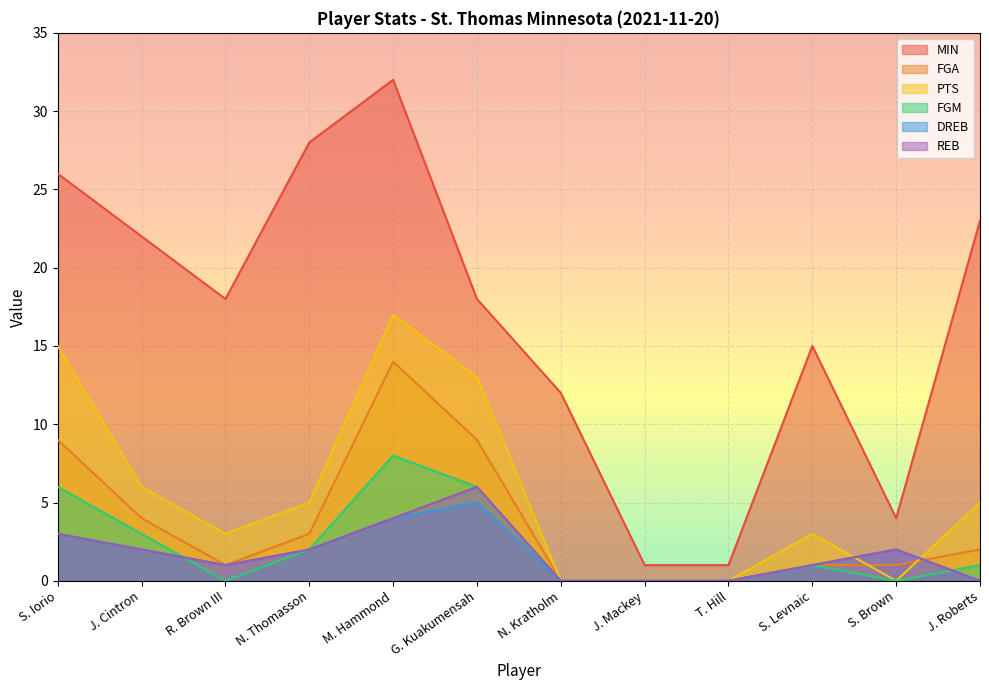

What position from the left is N. Thomasson?

4